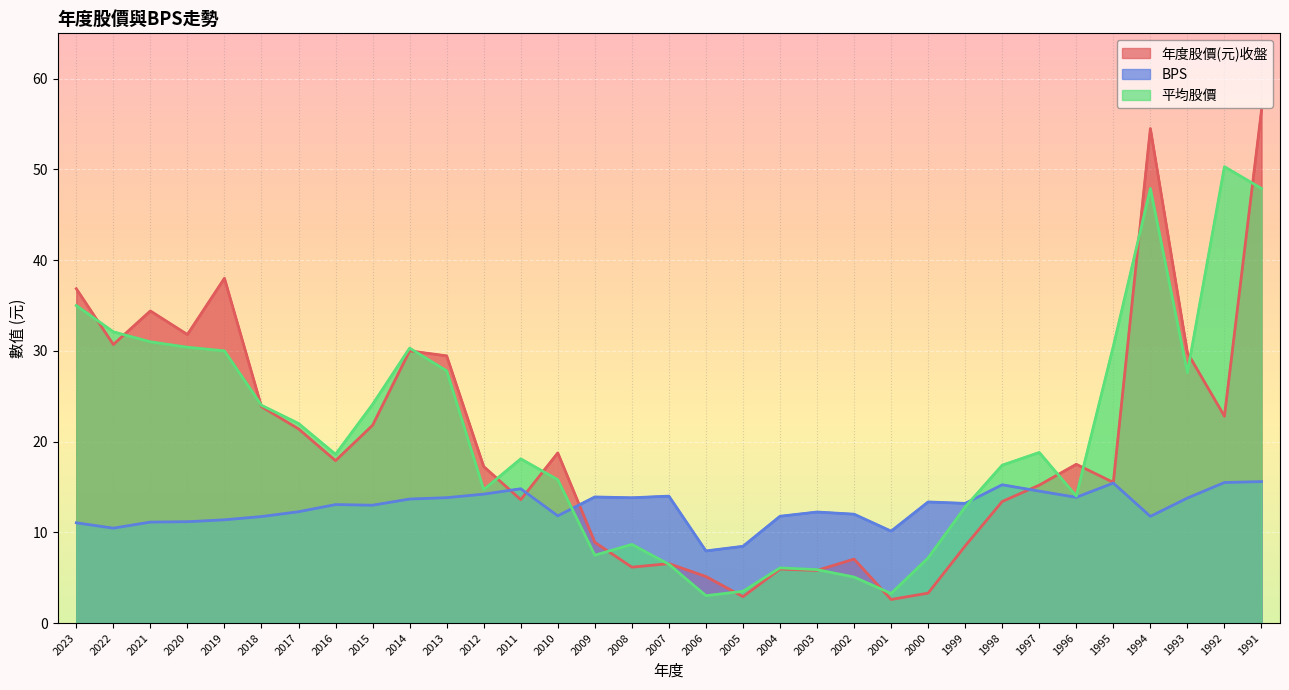

Rank the series at 2018 from highest to lowest value.

平均股價, 年度股價(元)收盤, BPS